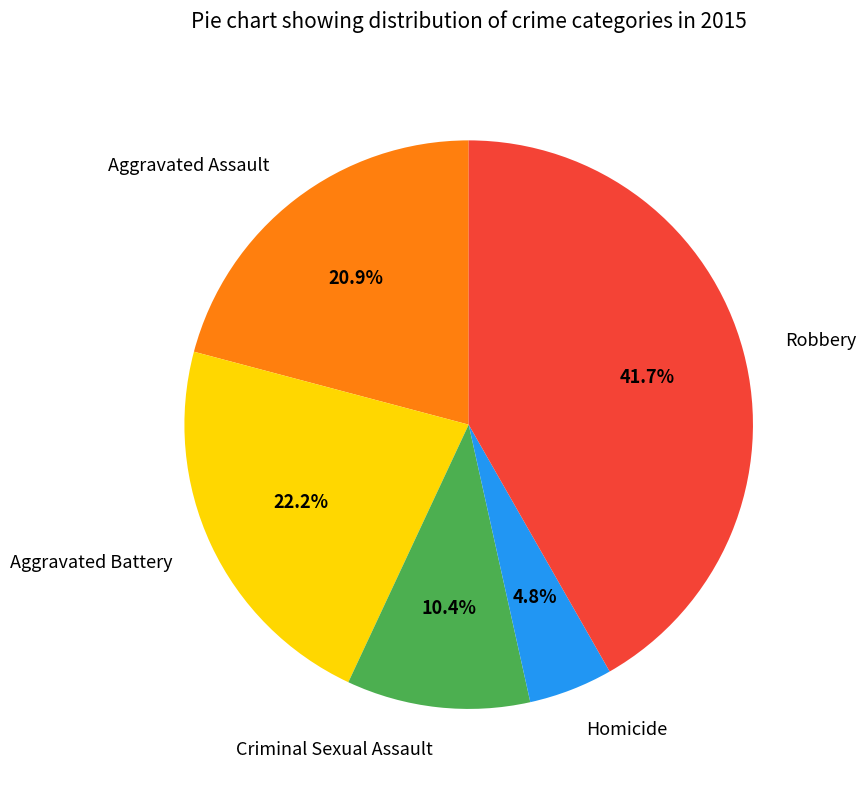

What is the ratio of the value at Aggravated Assault to the value at Aggravated Battery?

0.9